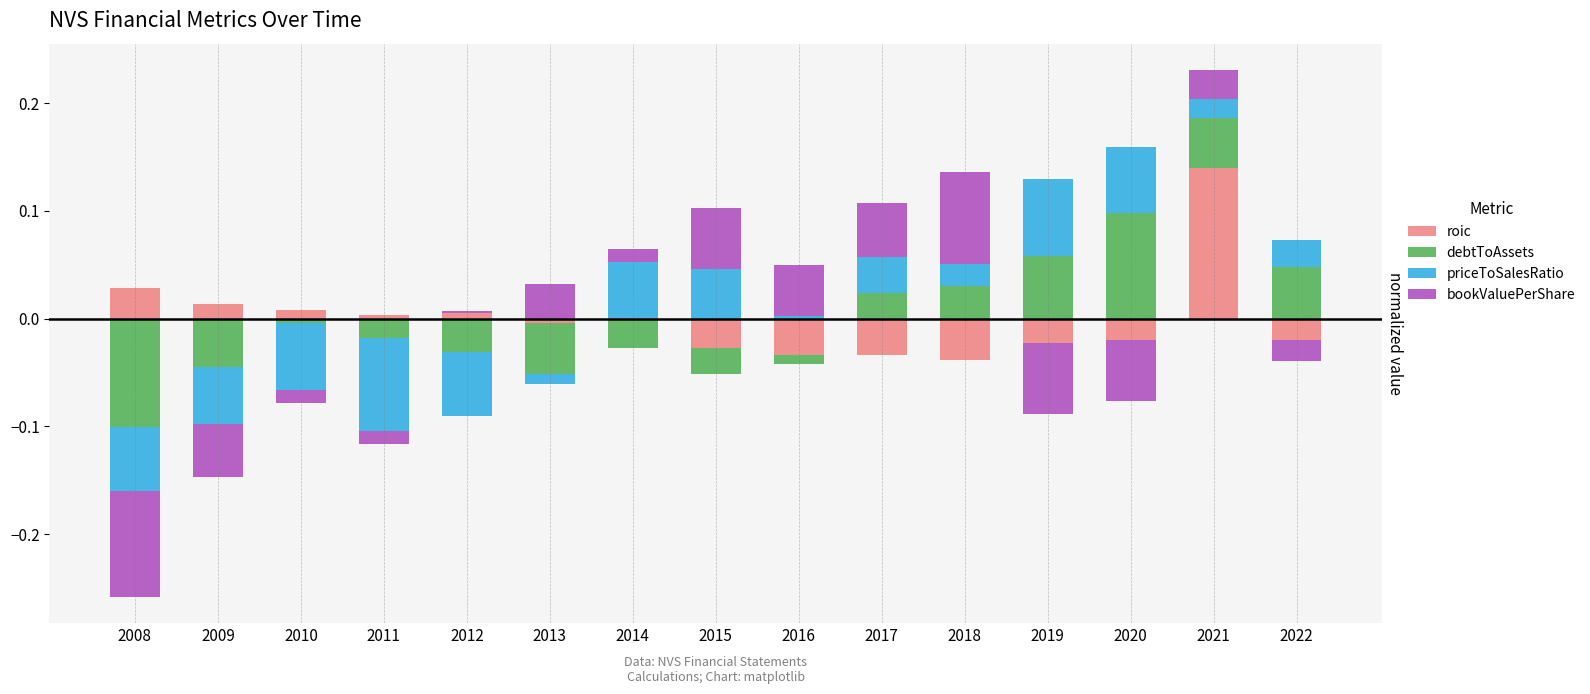

Is it true that debtToAssets equals 0.1 at 2009?

False